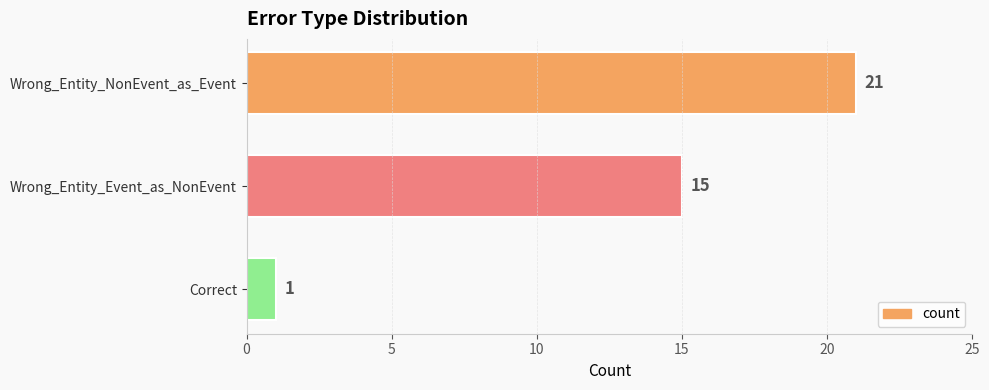

Which has a higher value, Correct or Wrong_Entity_NonEvent_as_Event?

Wrong_Entity_NonEvent_as_Event